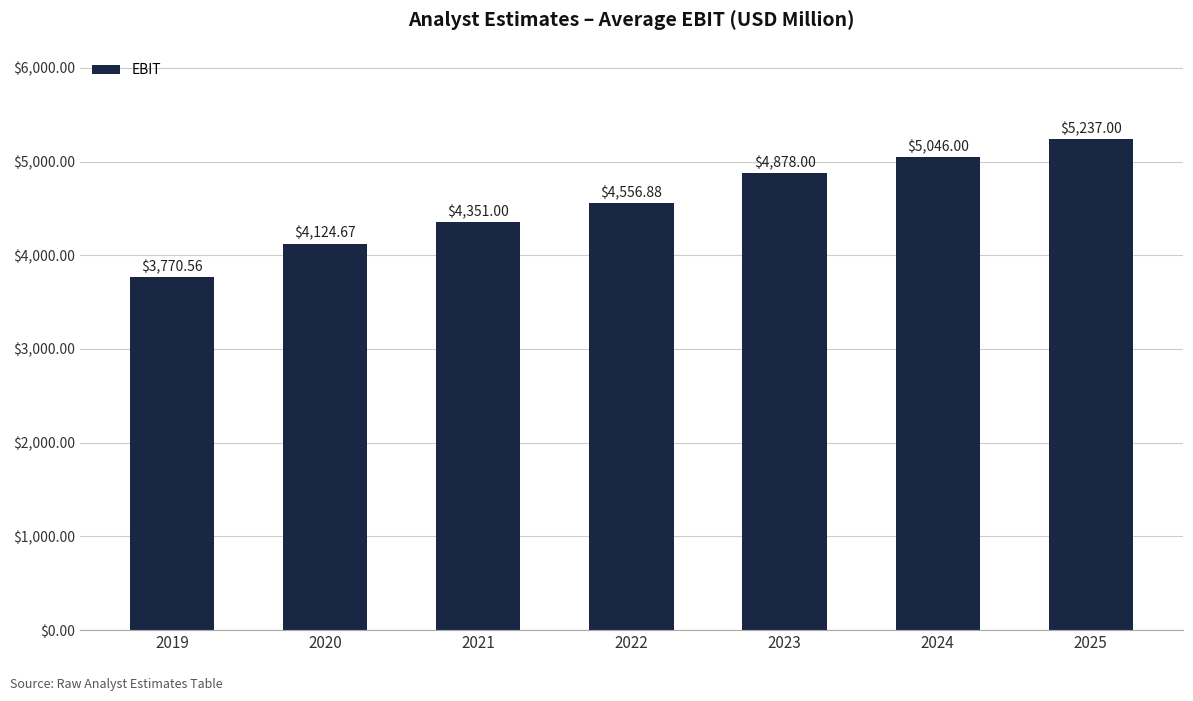

Reading left to right, what are all the values shown in this chart?

3770.6	4124.7	4351.0	4556.9	4878.0	5046.0	5237.0